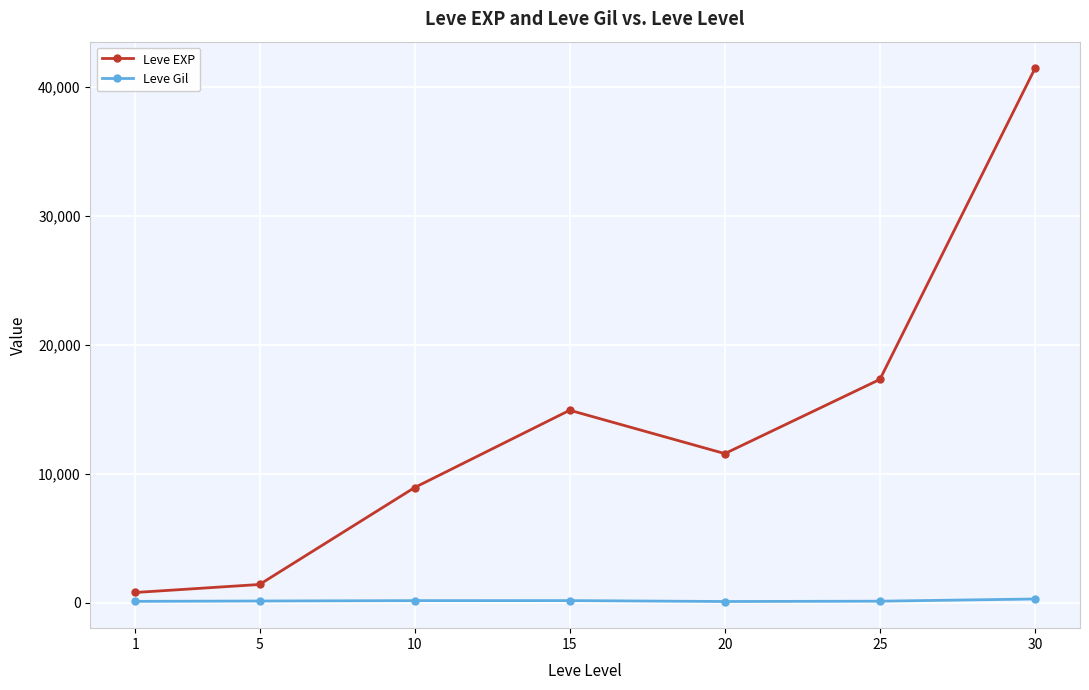

True or false: Leve EXP and Leve Gil intersect in this chart.

False